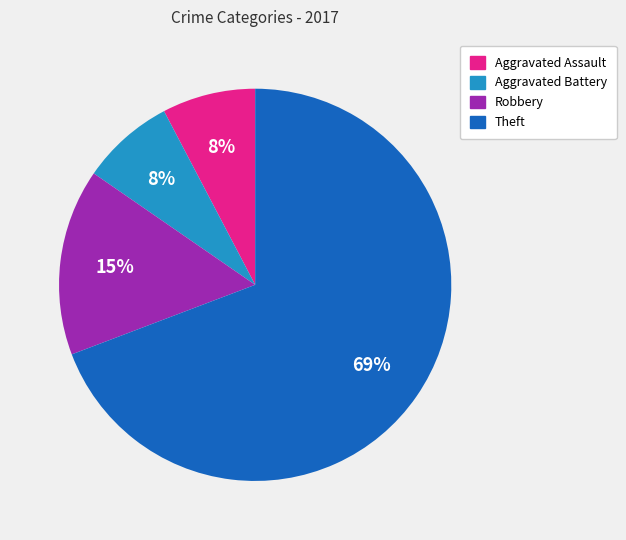

To the nearest percent, what is the average slice percentage?

25%